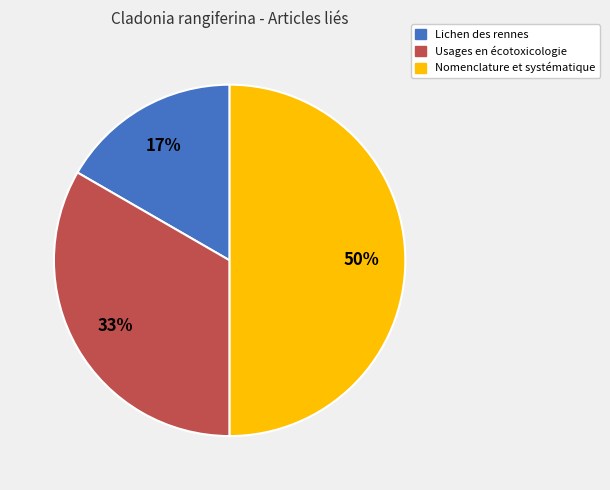

Rank the categories by value from highest to lowest.

Nomenclature et systématique, Usages en écotoxicologie, Lichen des rennes